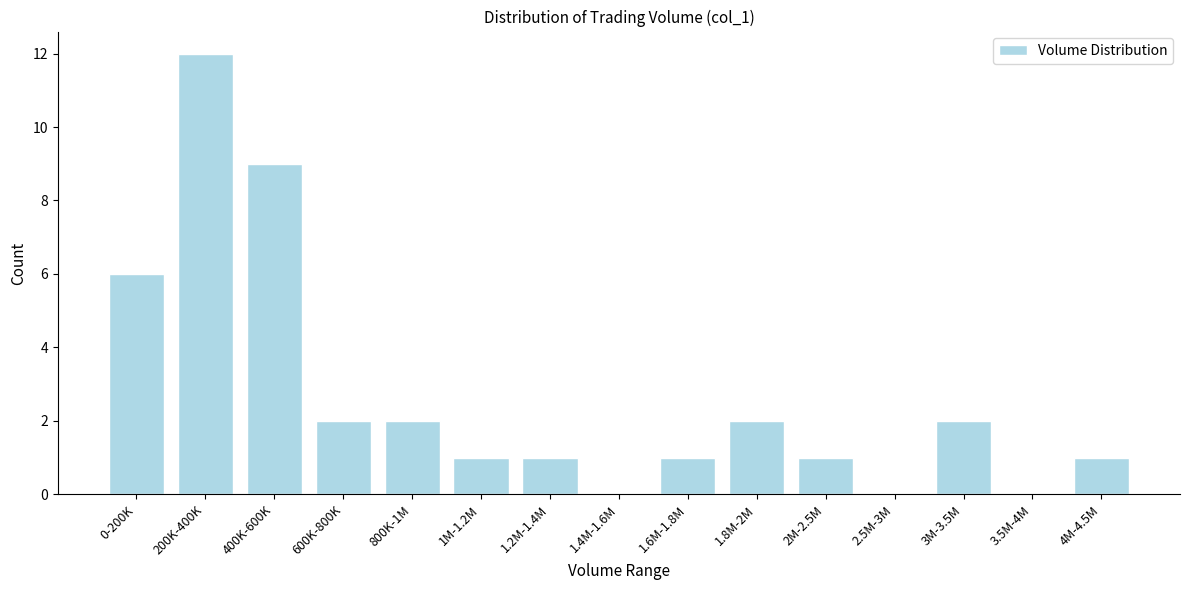

Reading left to right, what are all the values shown in this chart?

0-200K=6	200K-400K=12	400K-600K=9	600K-800K=2	800K-1M=2	1M-1.2M=1	1.2M-1.4M=1	1.4M-1.6M=0	1.6M-1.8M=1	1.8M-2M=2	2M-2.5M=1	2.5M-3M=0	3M-3.5M=2	3.5M-4M=0	4M-4.5M=1